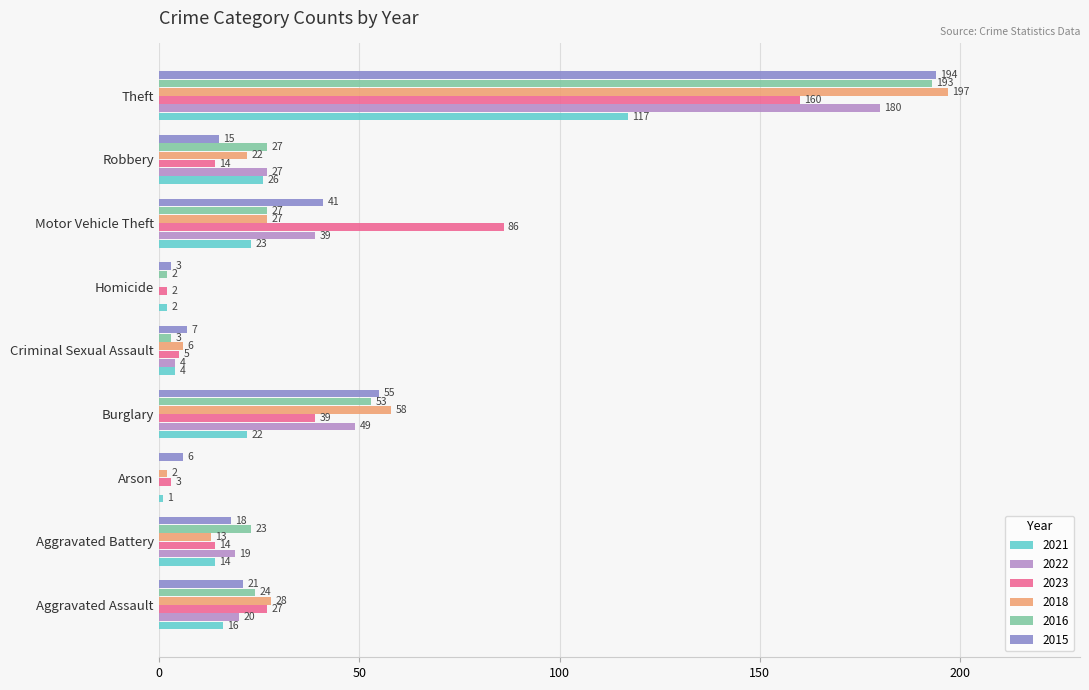

At which category is the sum across all series the highest?

Theft